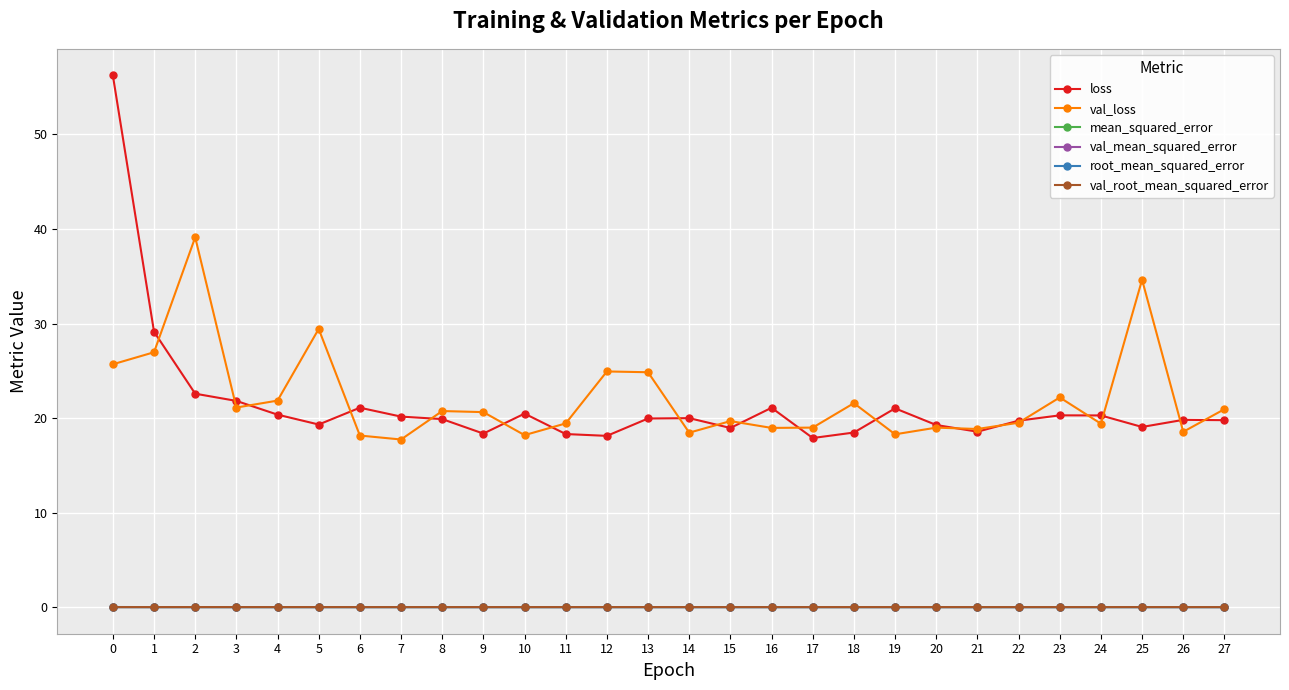

True or false: mean_squared_error and loss cross at least once.

False